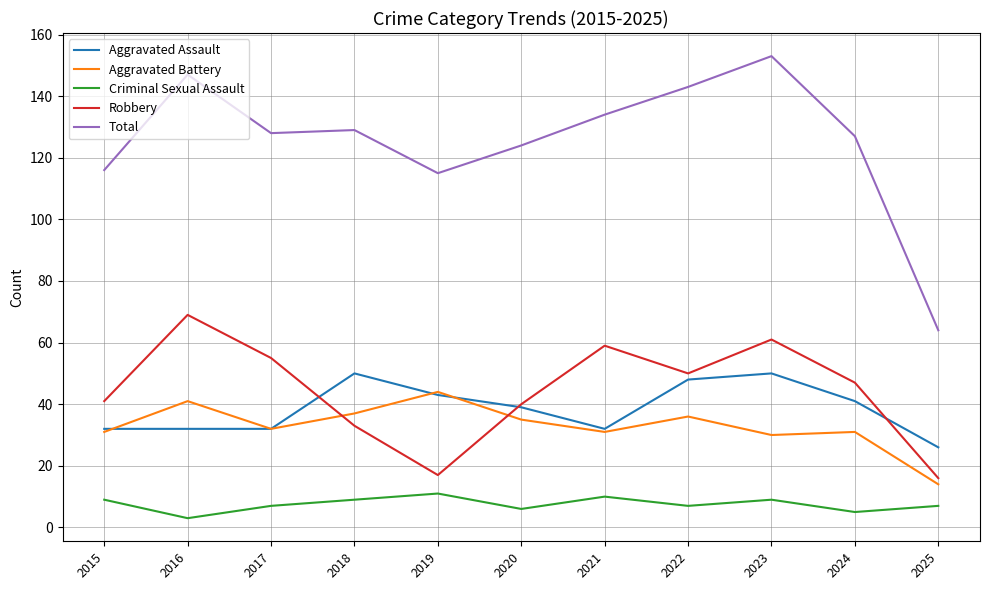

What is the difference between the maximum and minimum values in the Aggravated Battery series?

30